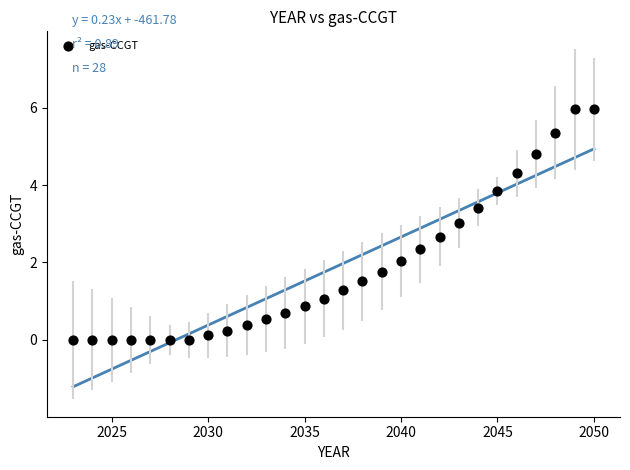

What is the range of X values (max minus min)?

27.0